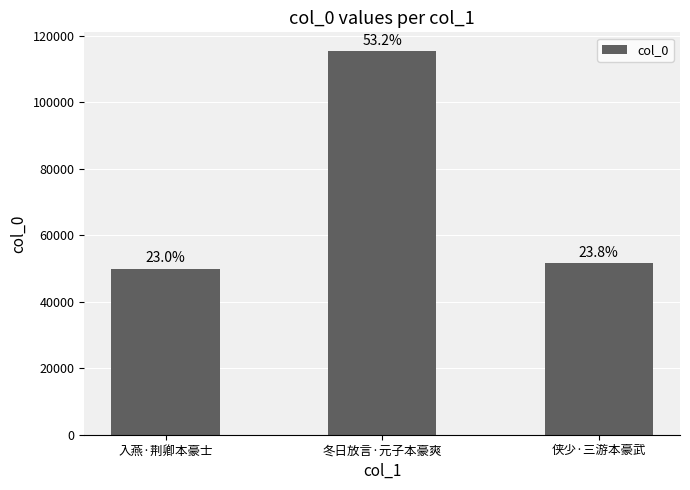

Are the bars horizontal?

No